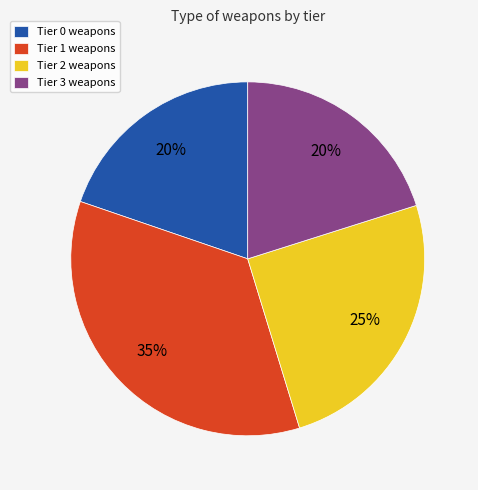

Count the number of slices in the pie.

4